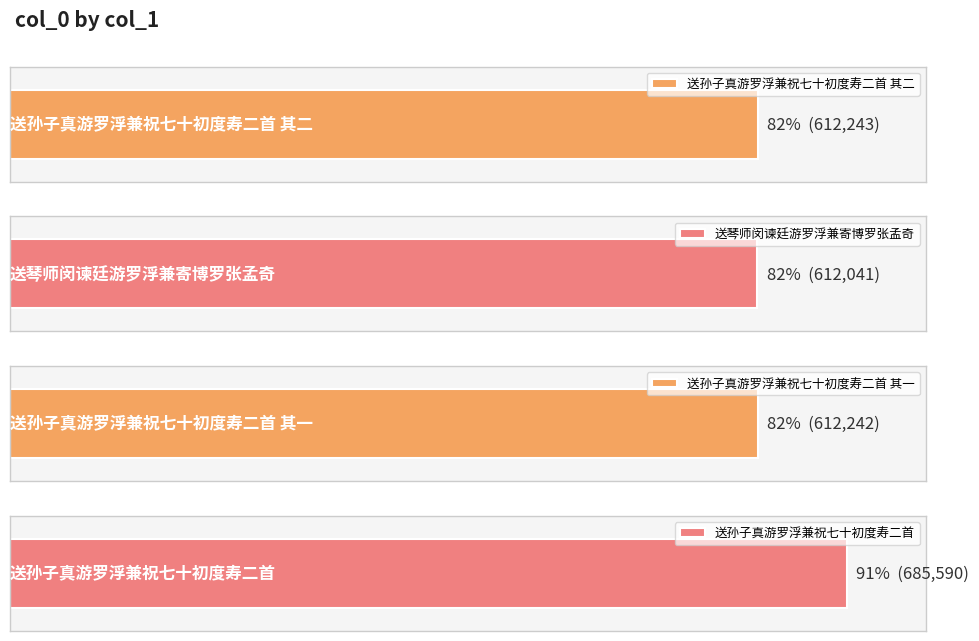

List the labels in order of value, smallest first.

送琴师闵谏廷游罗浮兼寄博罗张孟奇, 送孙子真游罗浮兼祝七十初度寿二首 其一, 送孙子真游罗浮兼祝七十初度寿二首 其二, 送孙子真游罗浮兼祝七十初度寿二首